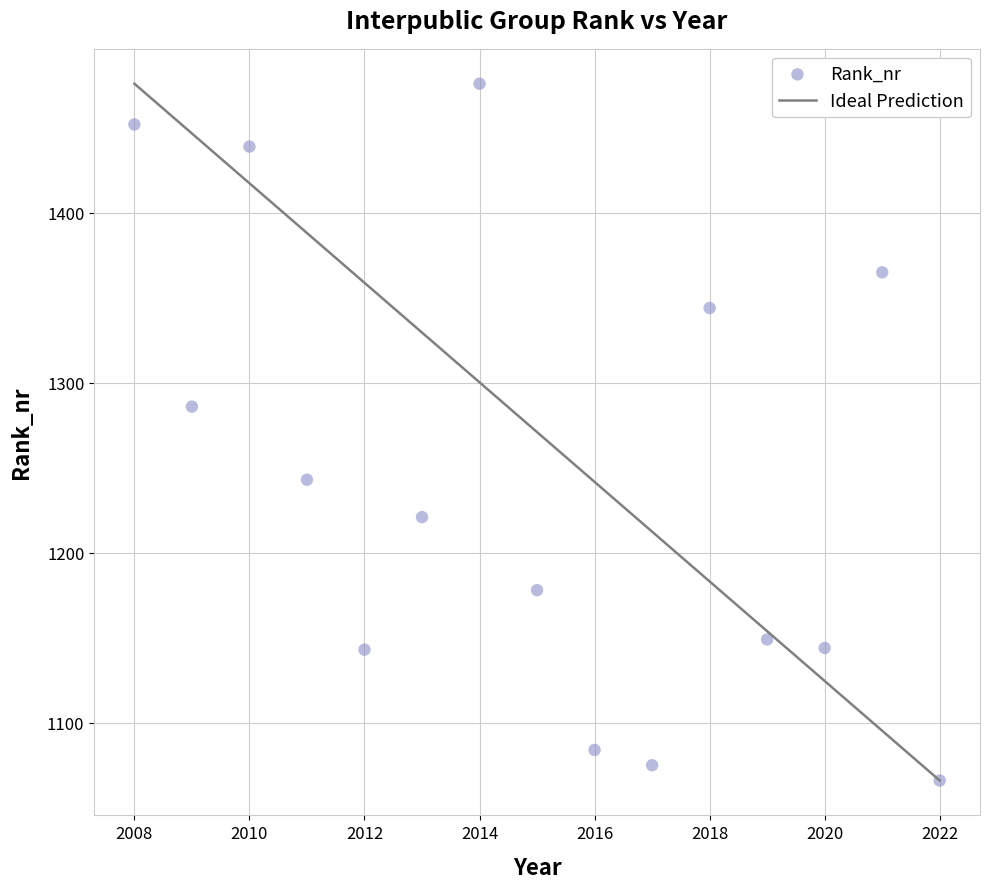

What Y value in the scatter plot is closest to 1271?

1286